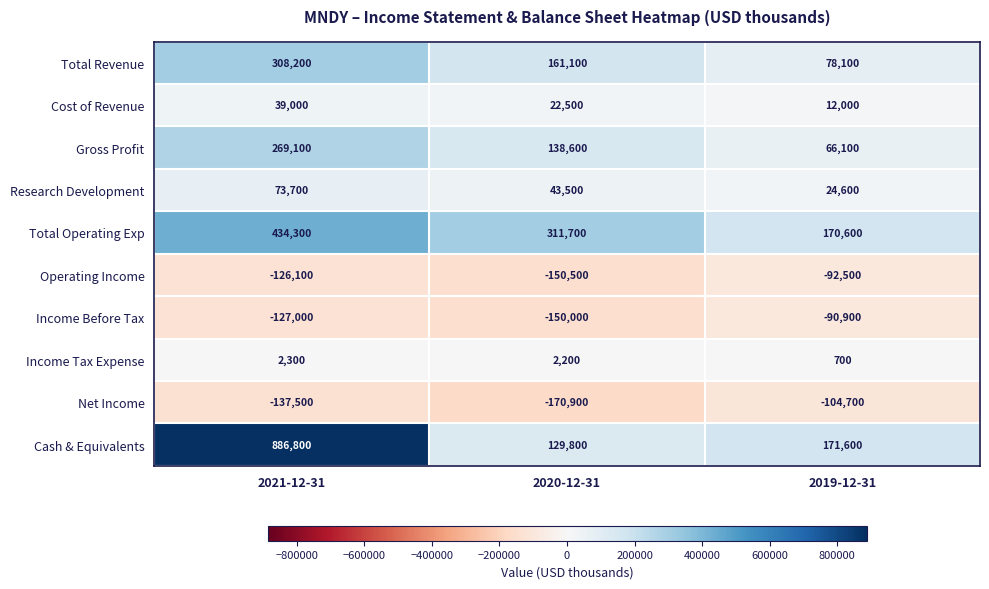

What is the spread (max minus min) of values at 2021-12-31?

1024300